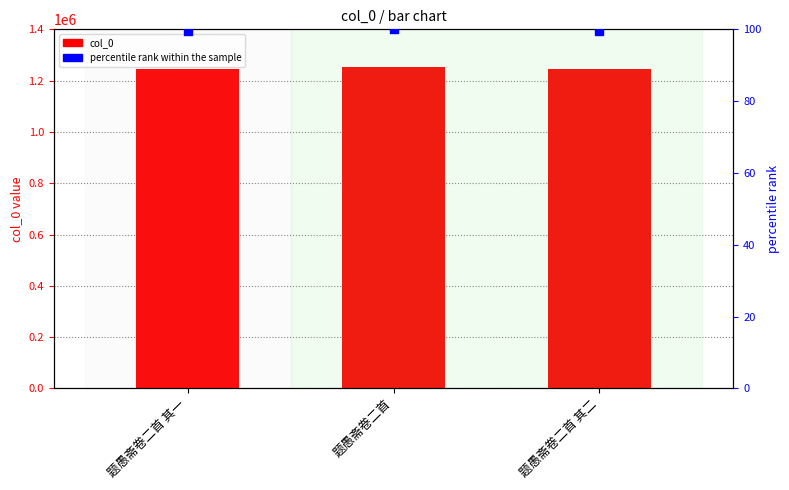

At which category is the sum across all series the highest?

题愚斋卷二首